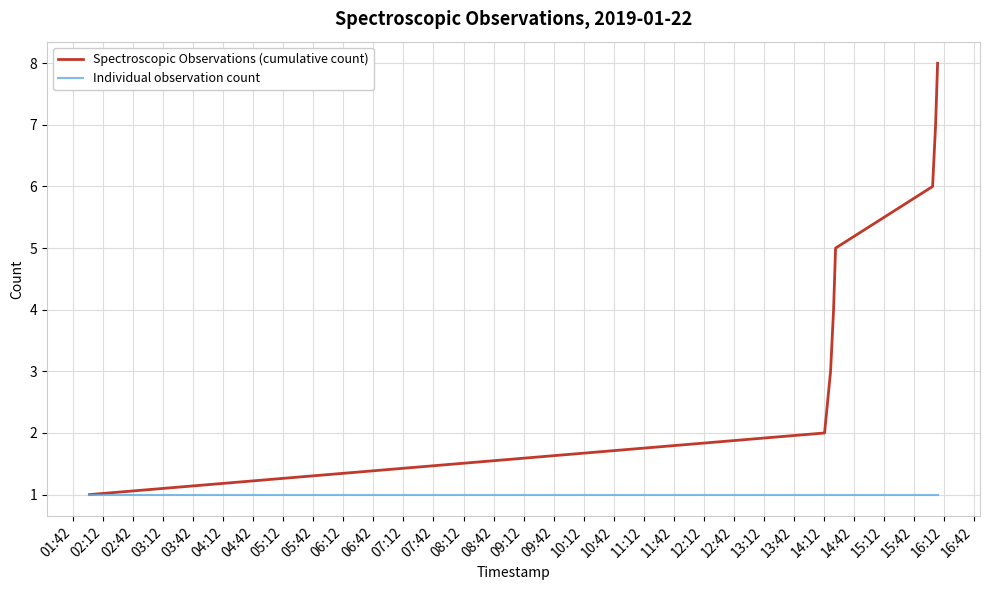

Count the number of categories in the chart.

8